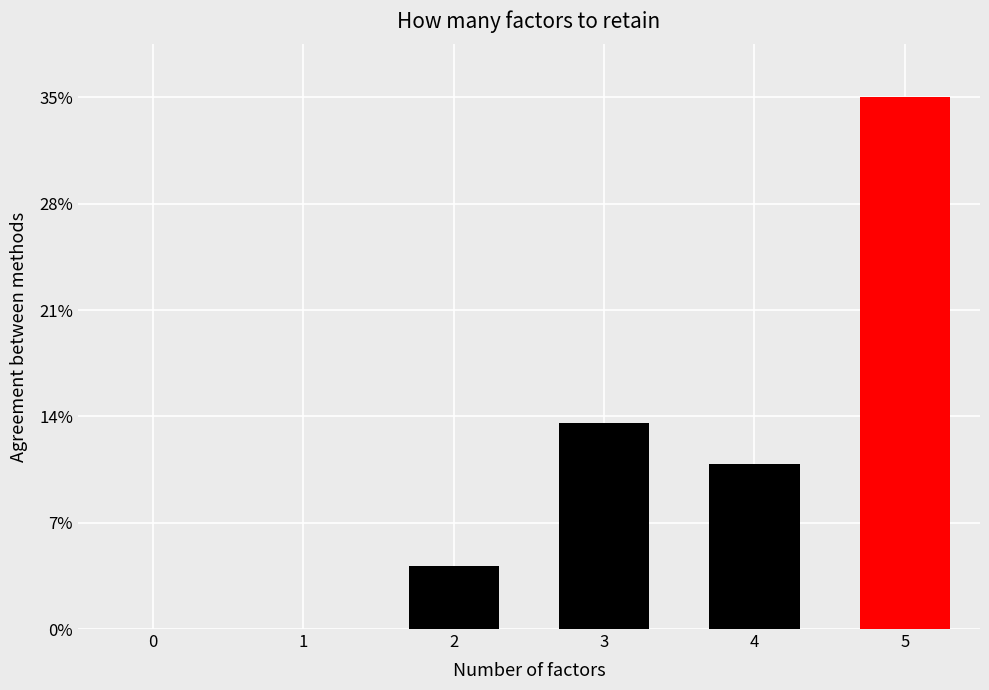

Which has a higher value, 2 or 1?

2